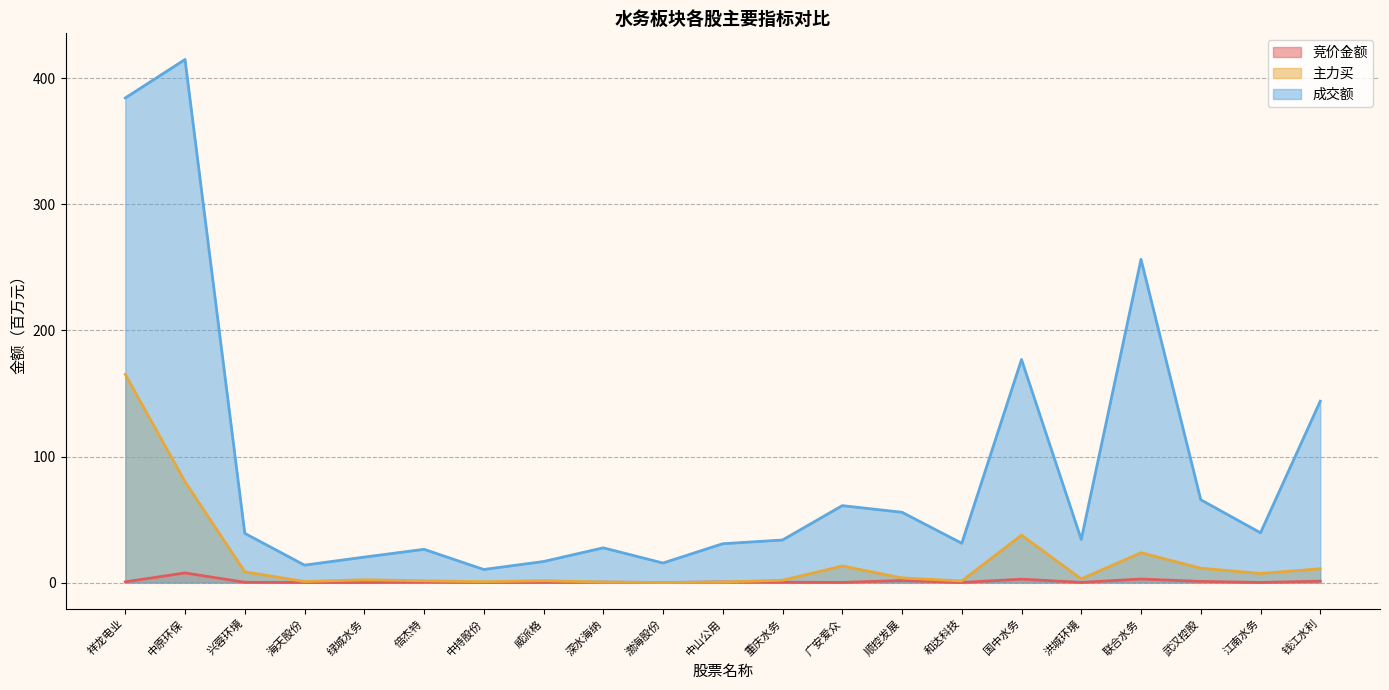

In 主力买, how many points are lower than both neighbors (excluding endpoints)?

6